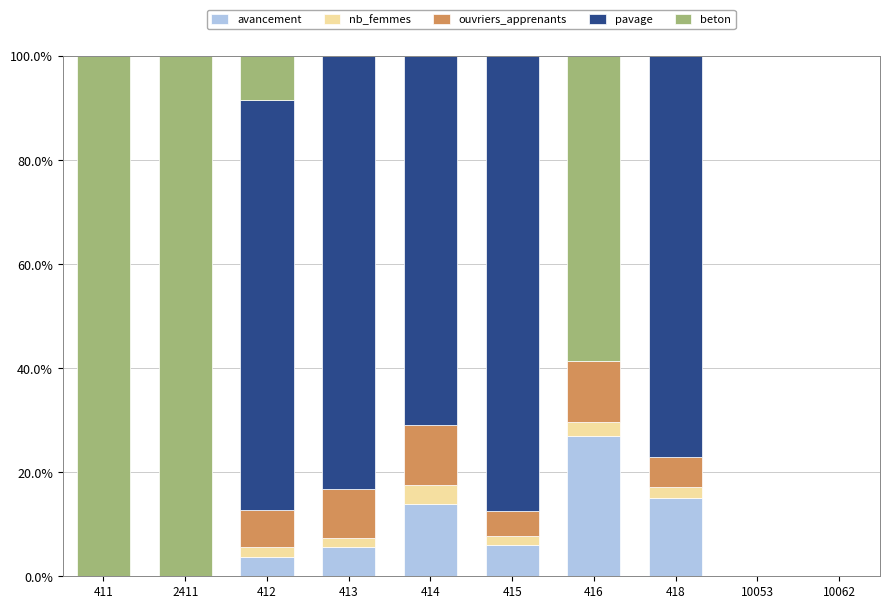

The avancement series shows 5.6 at 413. True or false?

True